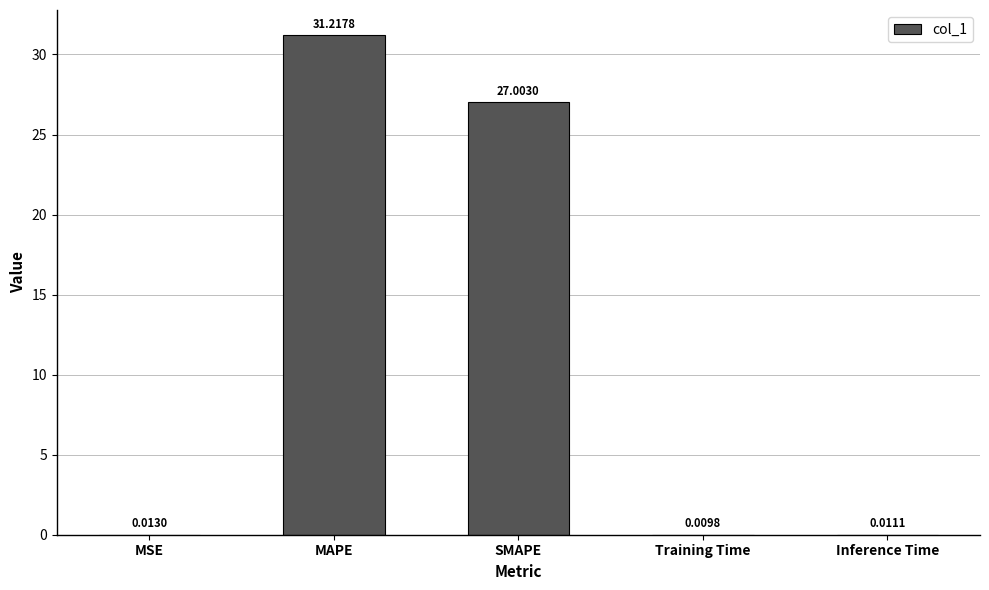

At which label is the value closest to 15?

SMAPE